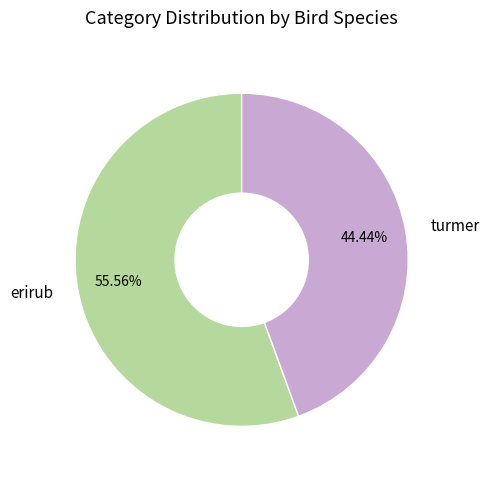

Which slice represents more than half of the pie?

erirub